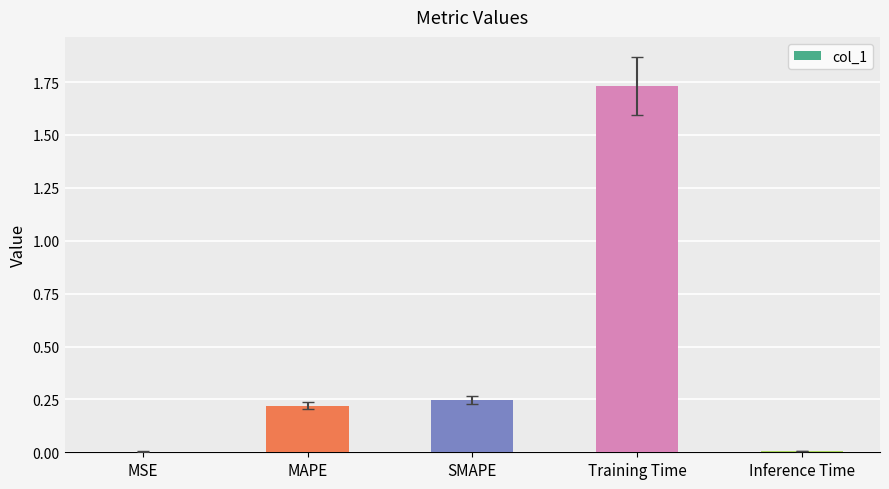

Between Training Time and SMAPE, which is larger?

Training Time